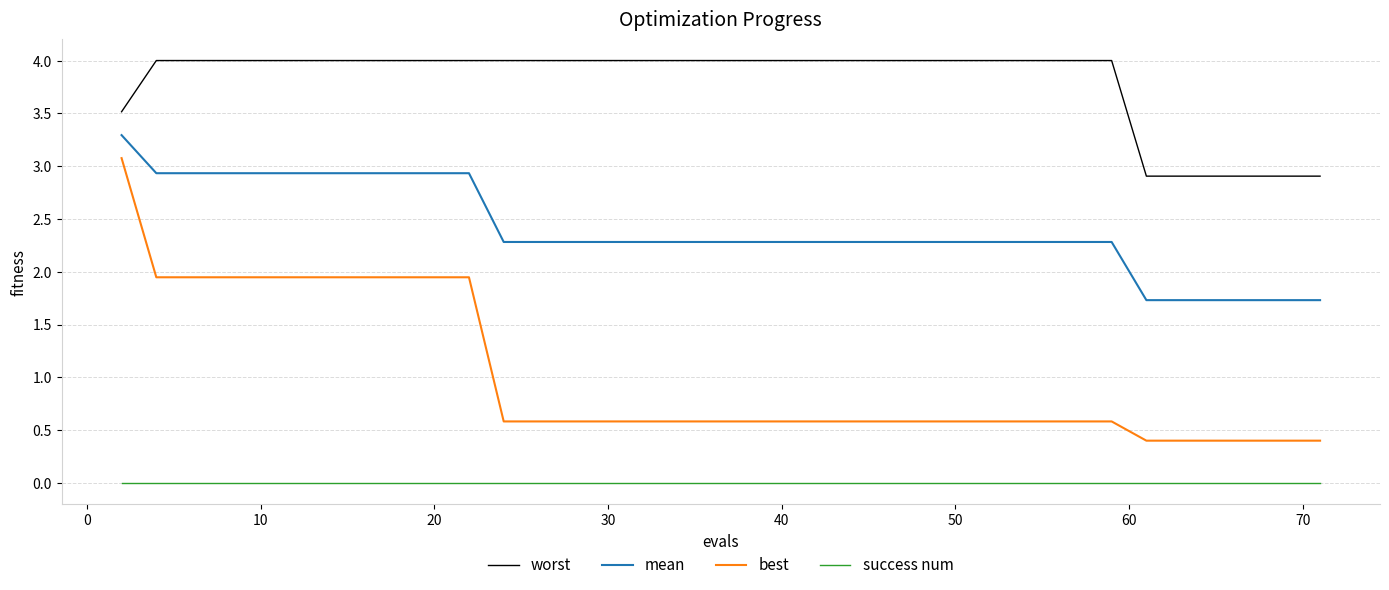

What is the maximum value for worst?

4.0